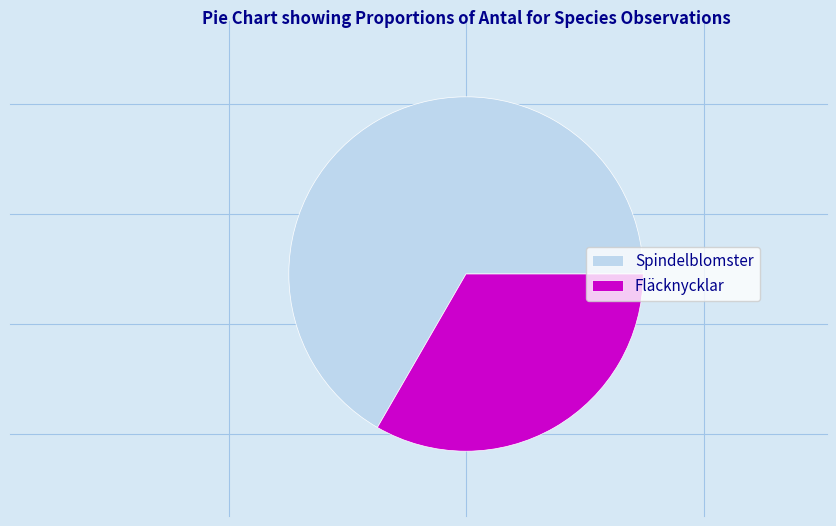

What is the smallest slice in the pie chart?

Fläcknycklar